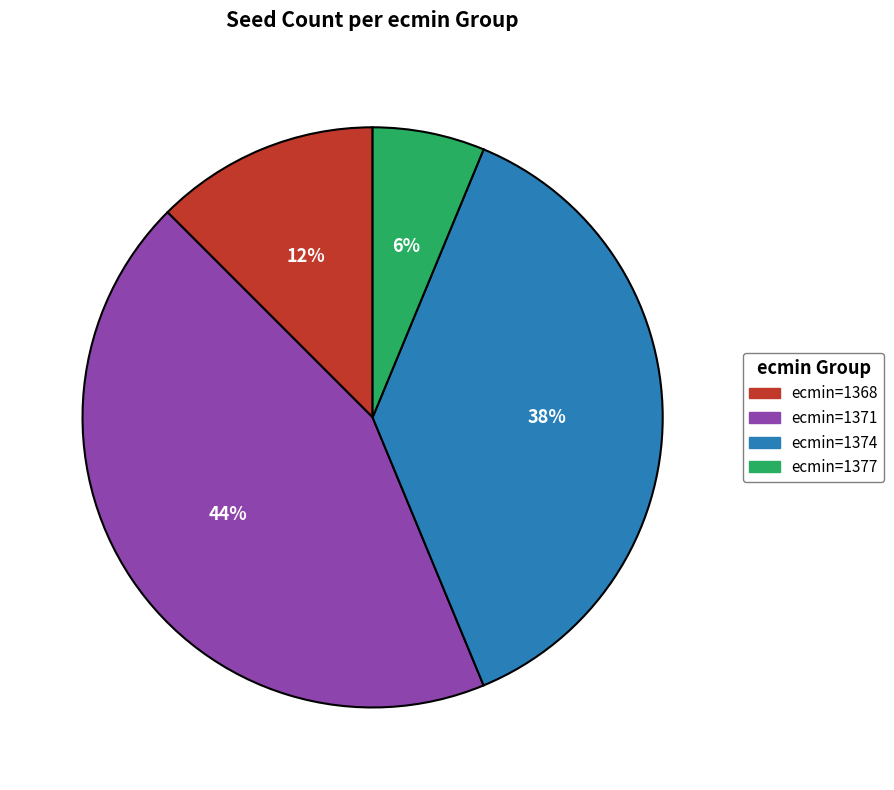

Is there a majority slice in this chart?

No